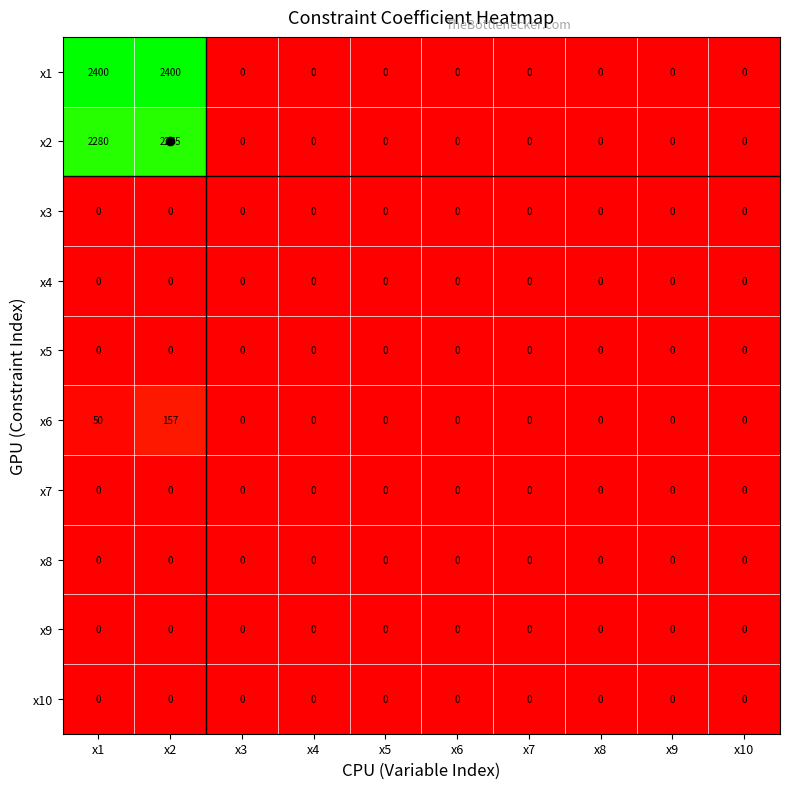

How many categories are shown in the chart?

10